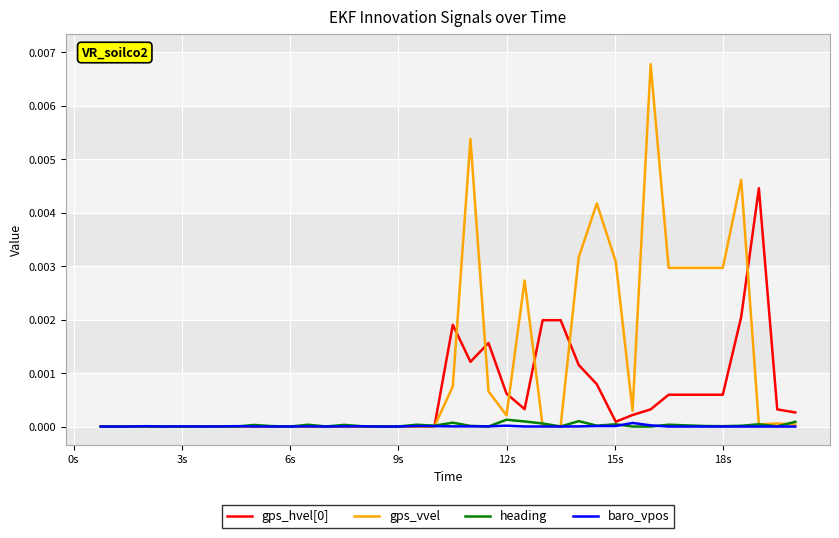

Which series has the largest range (max minus min)?

gps_vvel